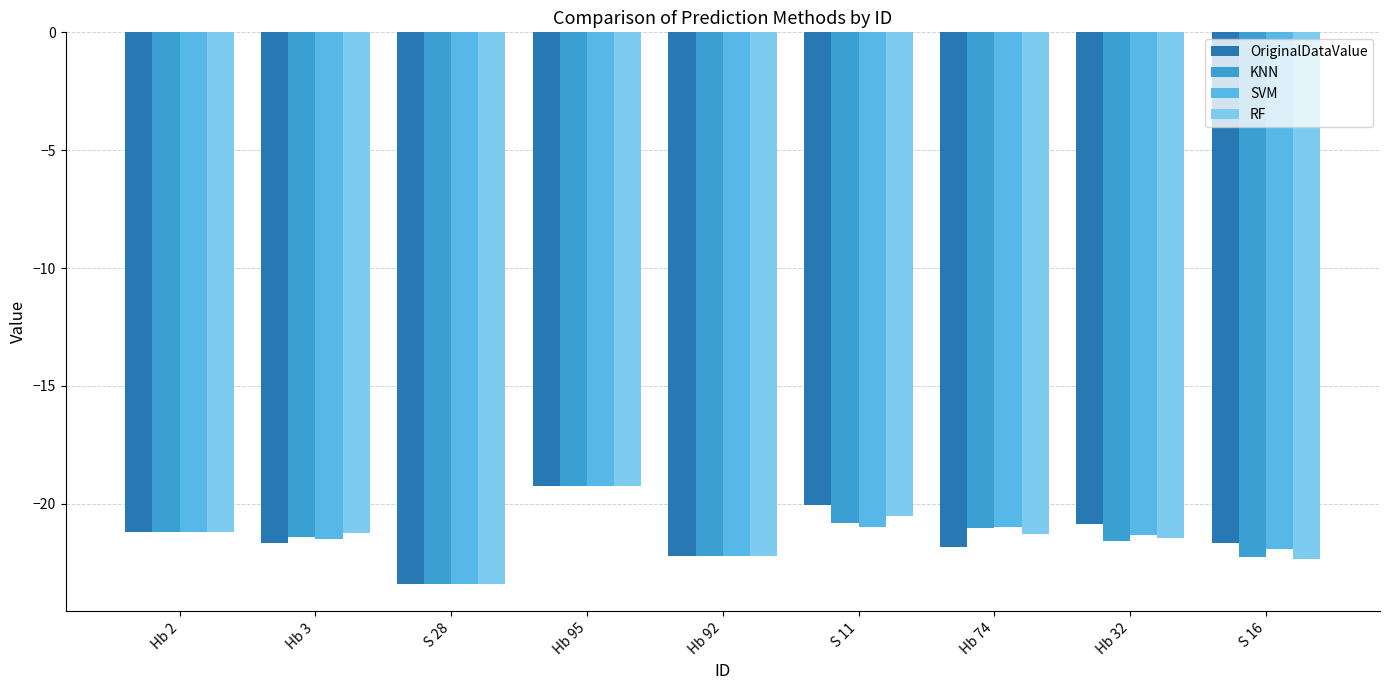

What position from the right is Hb 2?

9